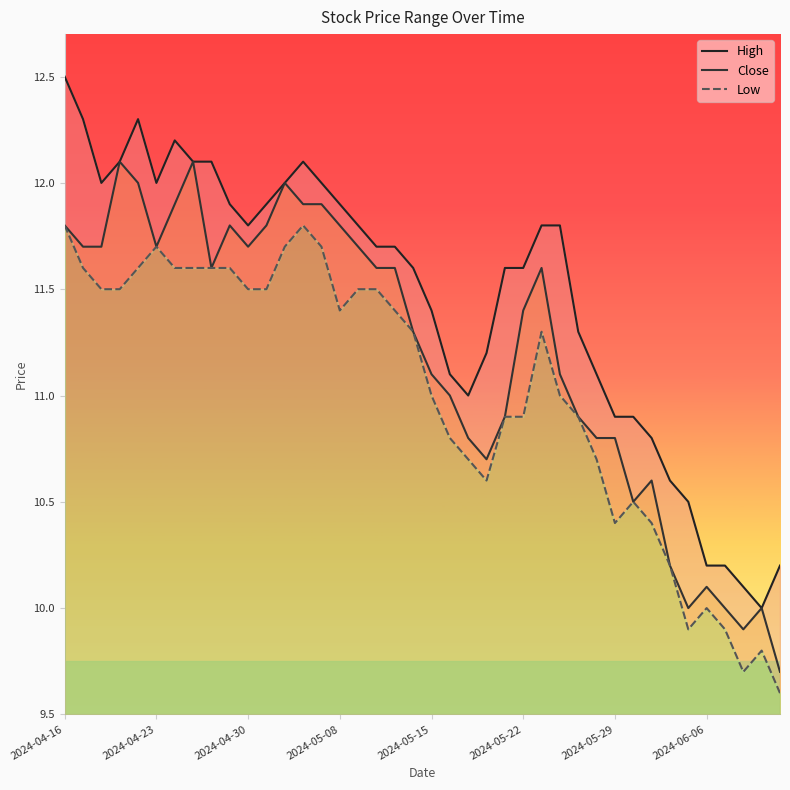

What is the greatest value displayed?

12.5